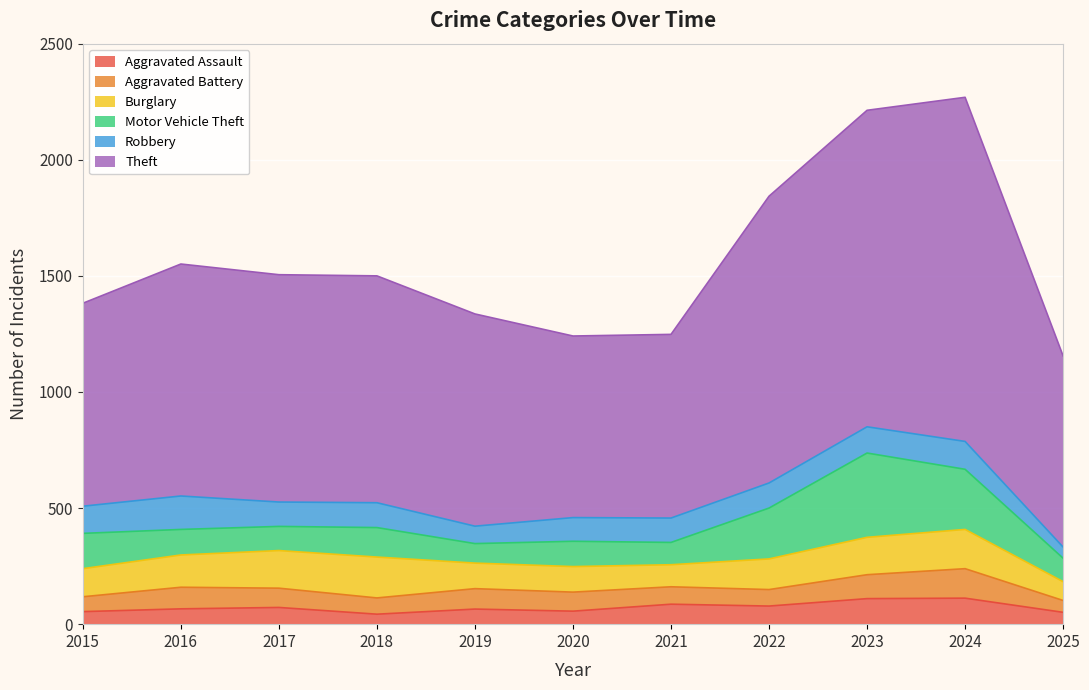

What is the highest value of the Aggravated Battery series?

127